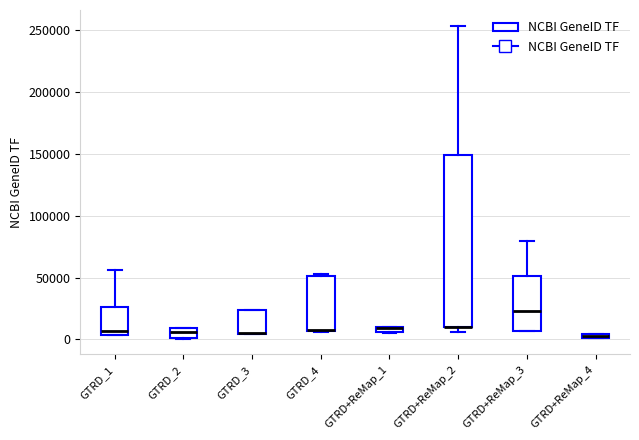

Which box is the tallest, from its lower edge to its upper edge?

GTRD+ReMap_2